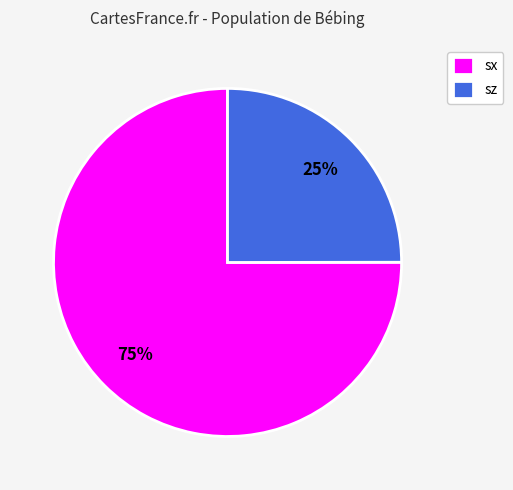

Rank the categories by value from lowest to highest.

sz, sx